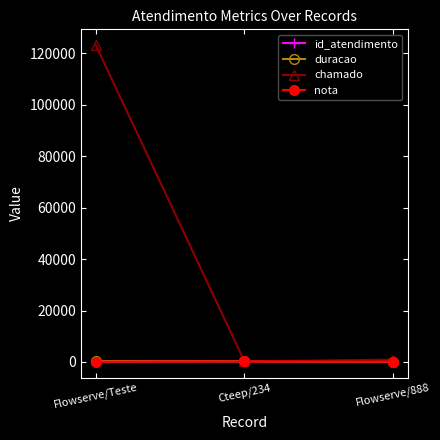

True or false: nota has a value of 100 at Flowserve/Teste.

True